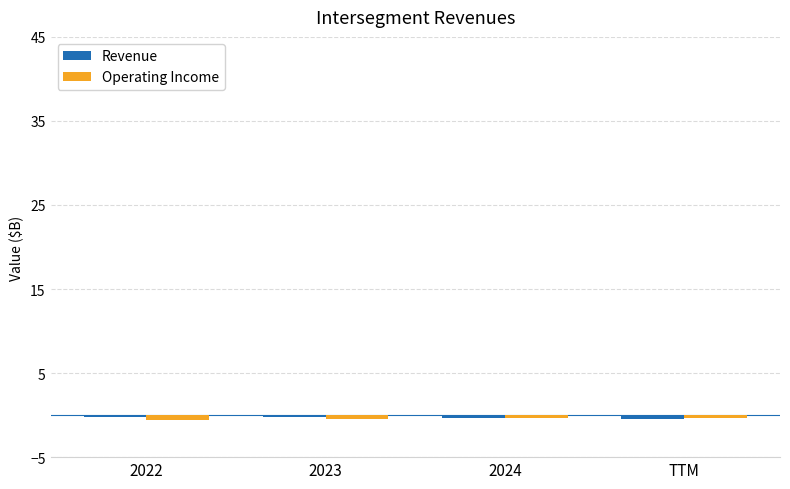

How many data points does each series have?

4